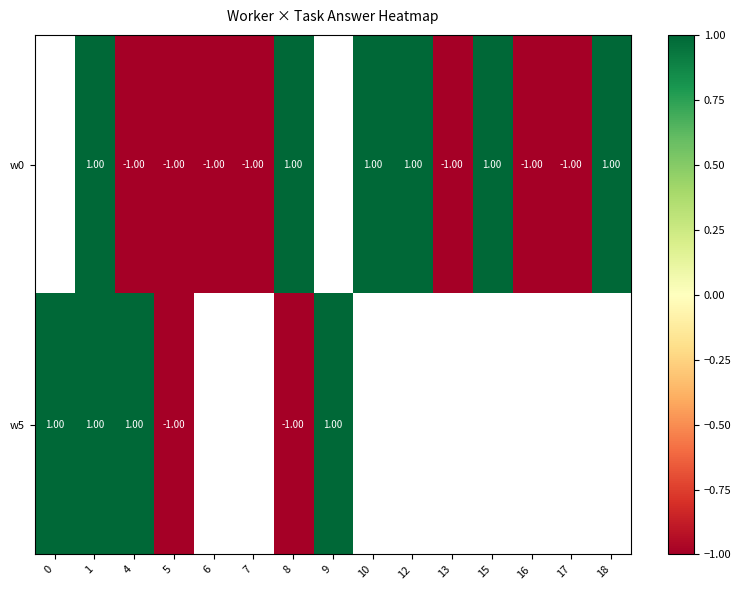

Rank the categories by w5 value from lowest to highest.

5, 6, 7, 8, 0, 1, 4, 9, 10, 12, 13, 15, 16, 17, 18